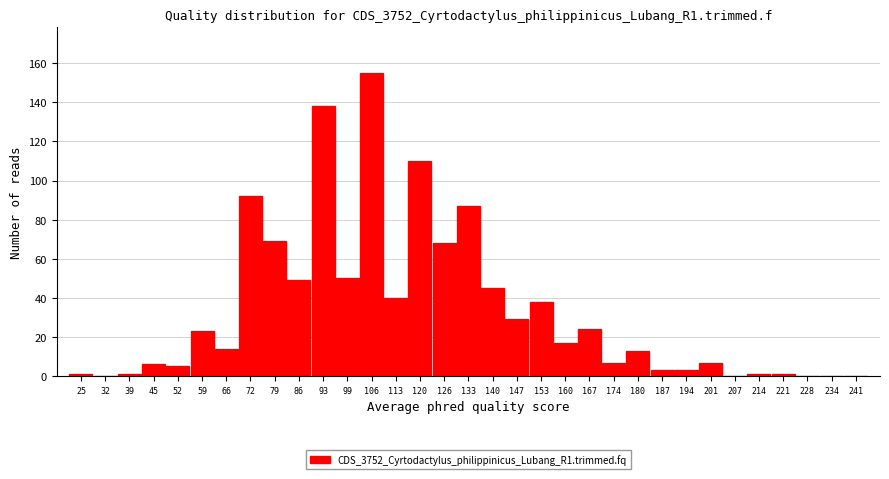

What is the sum of all values?

1096